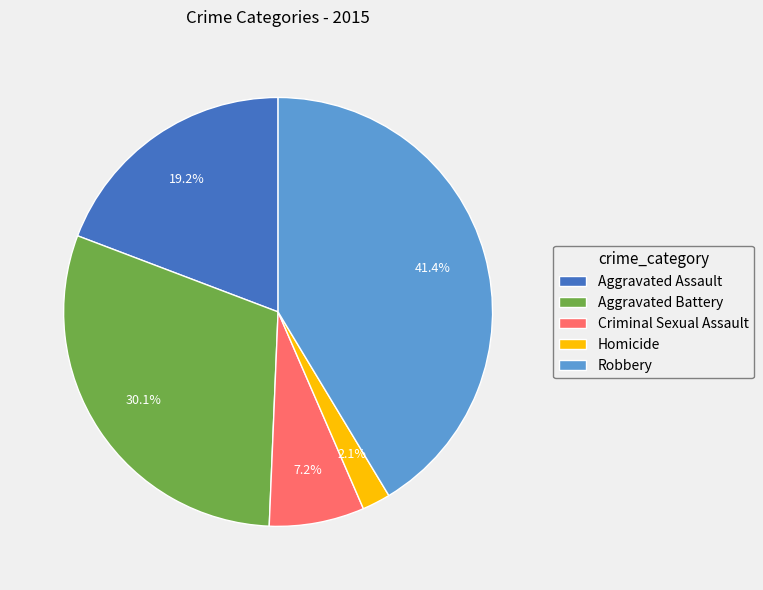

Count the number of slices in the pie.

5